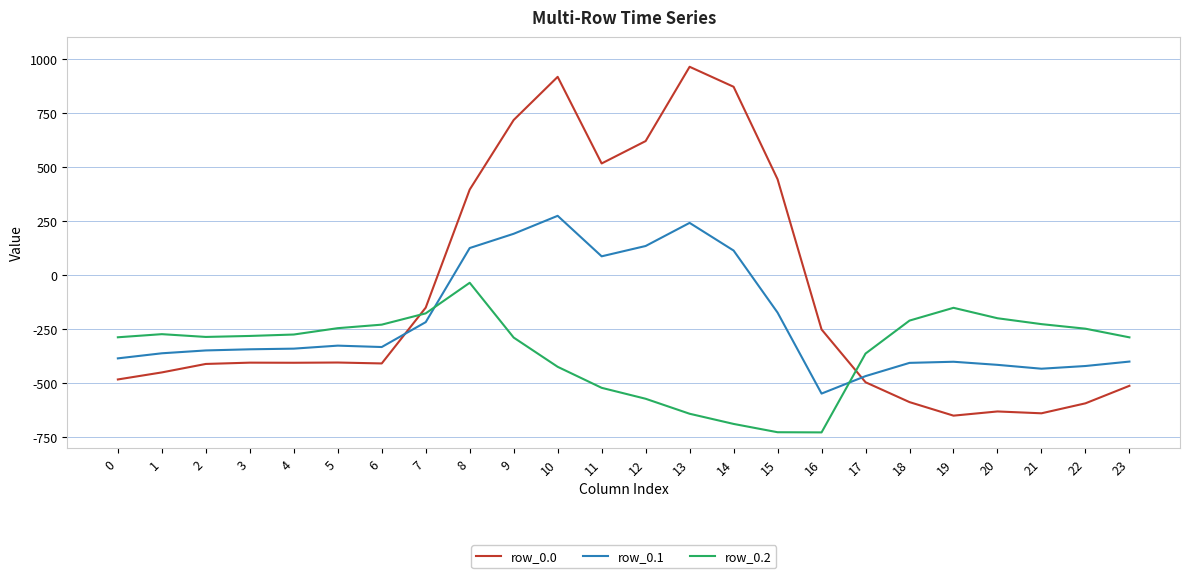

How many times do row_0.2 and row_0.0 cross each other?

2